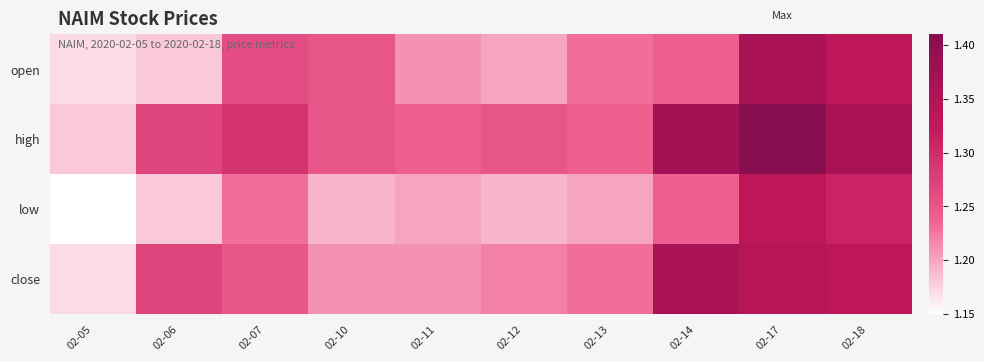

Reading left to right, transcribe all the data shown in this chart.

open: 02-05=1.2	02-06=1.2	02-07=1.3	02-10=1.2	02-11=1.2	02-12=1.2	02-13=1.2	02-14=1.2	02-17=1.4	02-18=1.3
high: 02-05=1.2	02-06=1.3	02-07=1.3	02-10=1.2	02-11=1.2	02-12=1.2	02-13=1.2	02-14=1.4	02-17=1.4	02-18=1.4
low: 02-05=1.1	02-06=1.2	02-07=1.2	02-10=1.2	02-11=1.2	02-12=1.2	02-13=1.2	02-14=1.2	02-17=1.3	02-18=1.3
close: 02-05=1.2	02-06=1.3	02-07=1.2	02-10=1.2	02-11=1.2	02-12=1.2	02-13=1.2	02-14=1.4	02-17=1.3	02-18=1.3